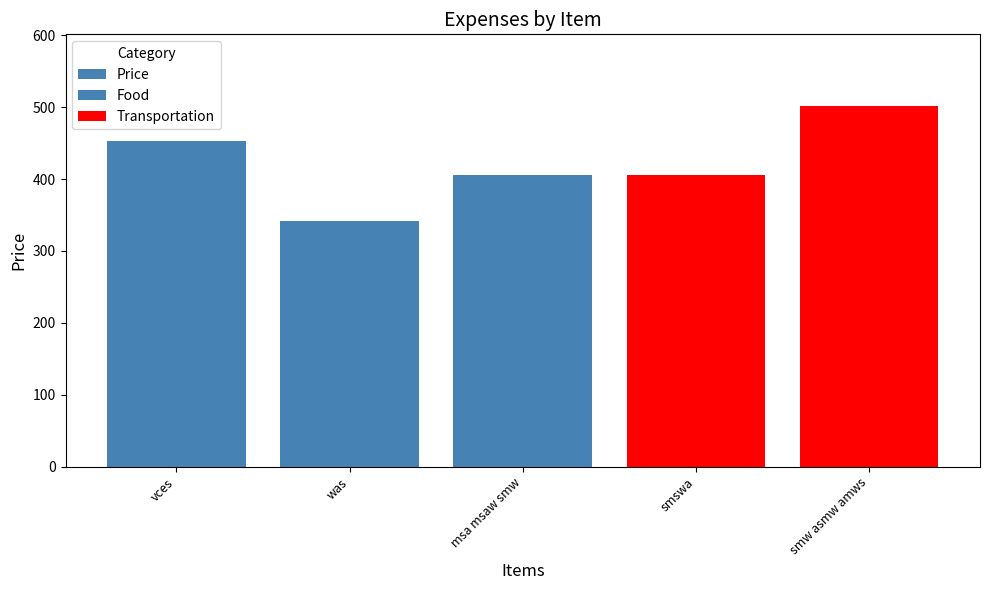

Where is the data nearest to the value 421?

msa msaw smw